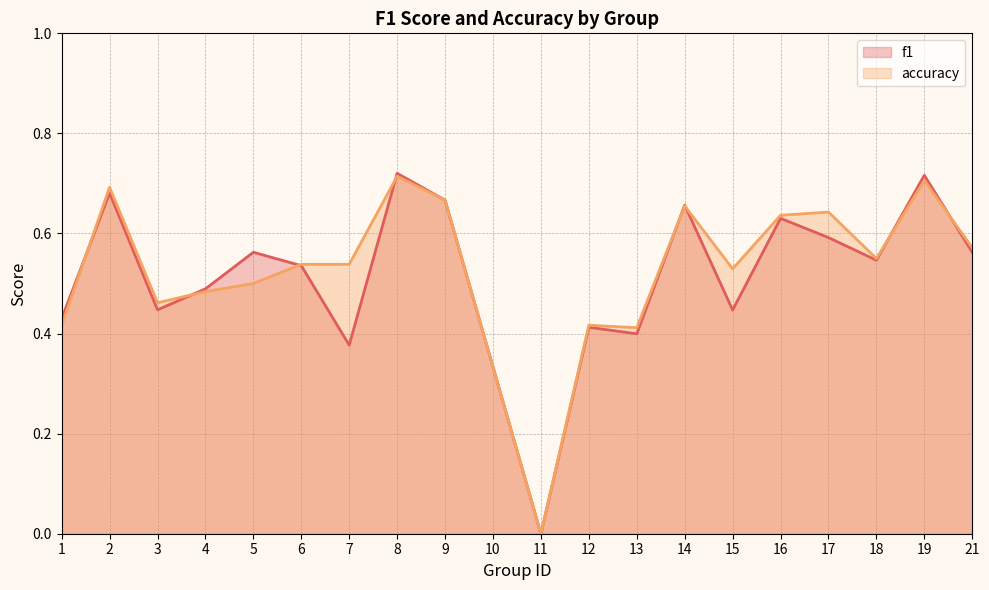

How many lines are shown in the chart?

2